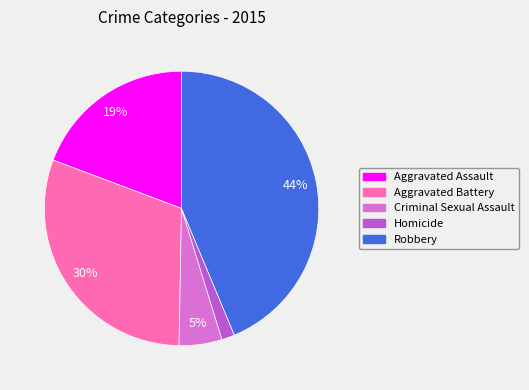

Do Criminal Sexual Assault and Aggravated Assault together represent more than half of the pie?

No